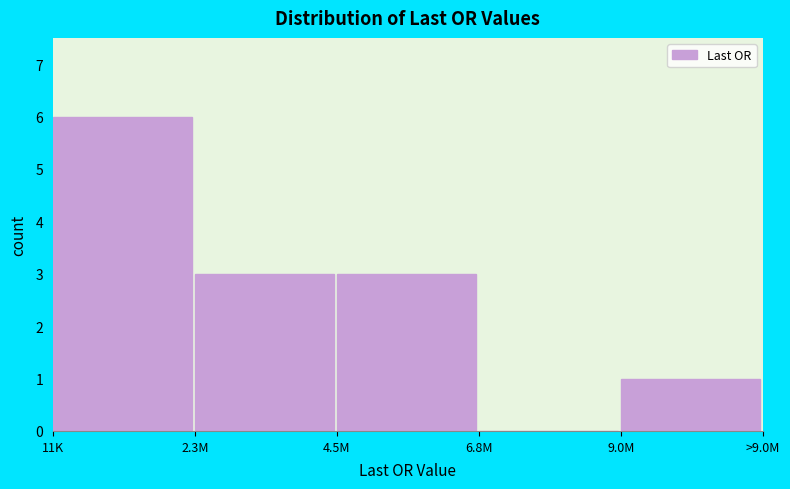

Reading right to left, what are all the values shown in this chart?

9.0M=1	6.8M=0	4.5M=3	2.3M=3	11K=6